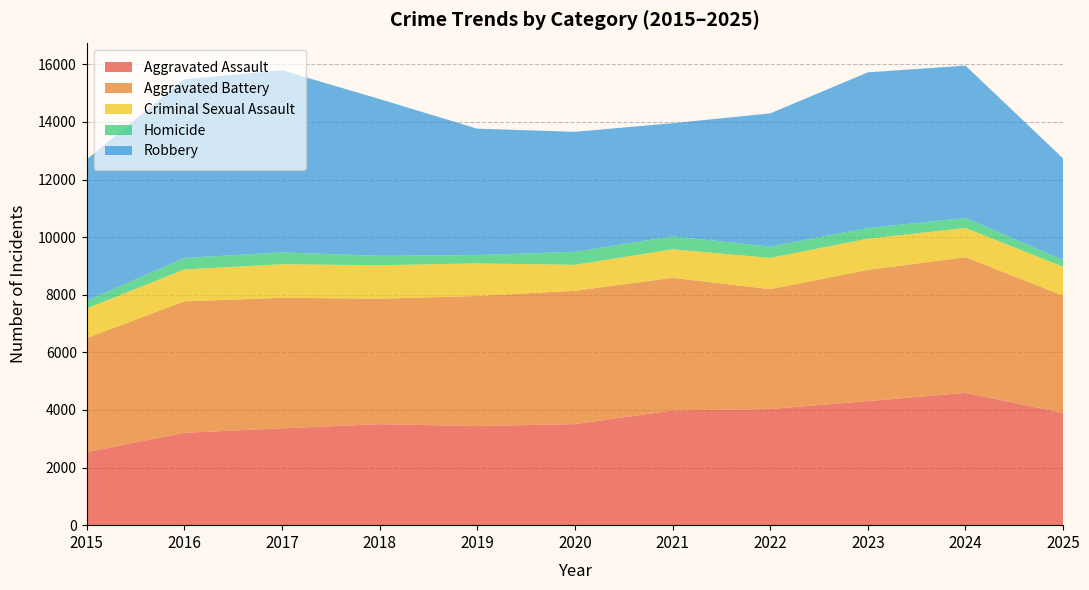

True or false: Criminal Sexual Assault and Homicide cross at least once.

False